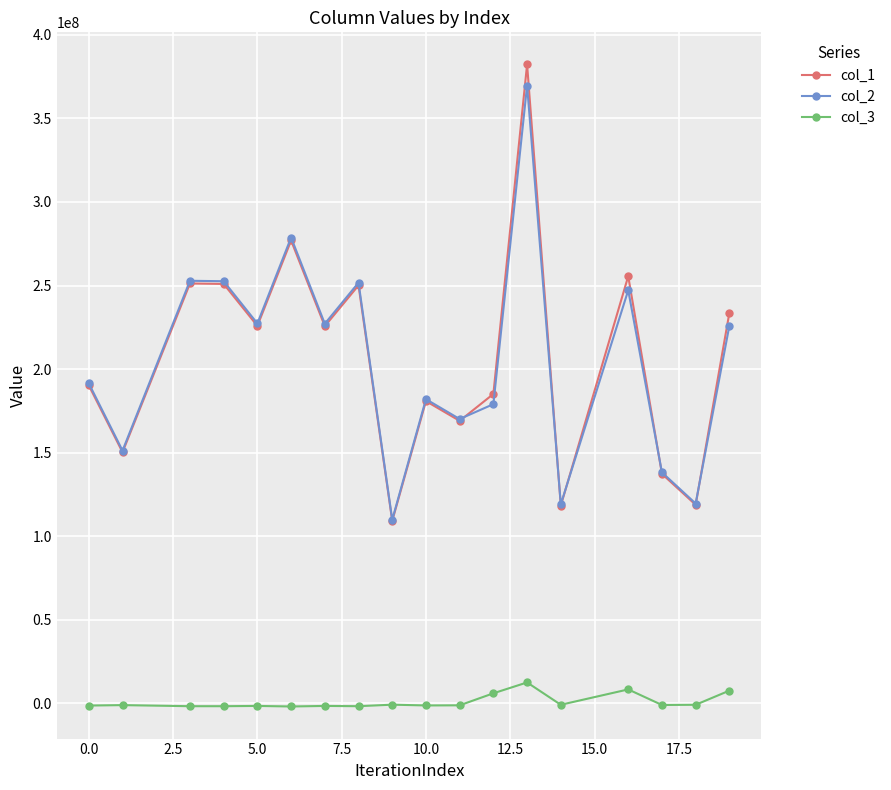

How many series are shown in this chart?

3